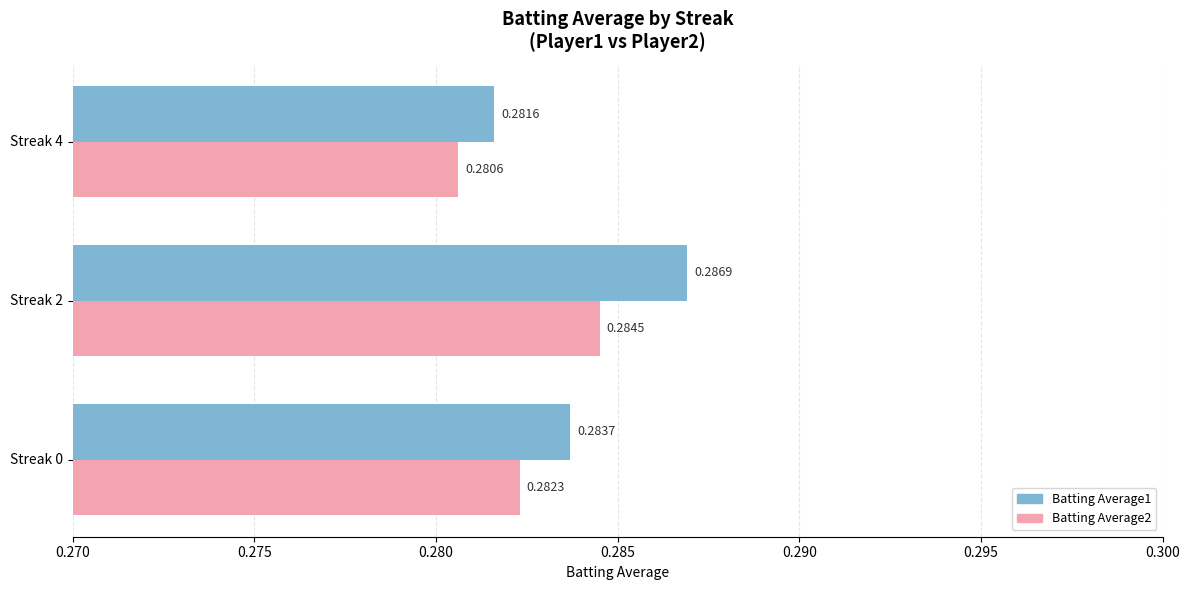

What is the total value across all series at Streak 2?

0.6